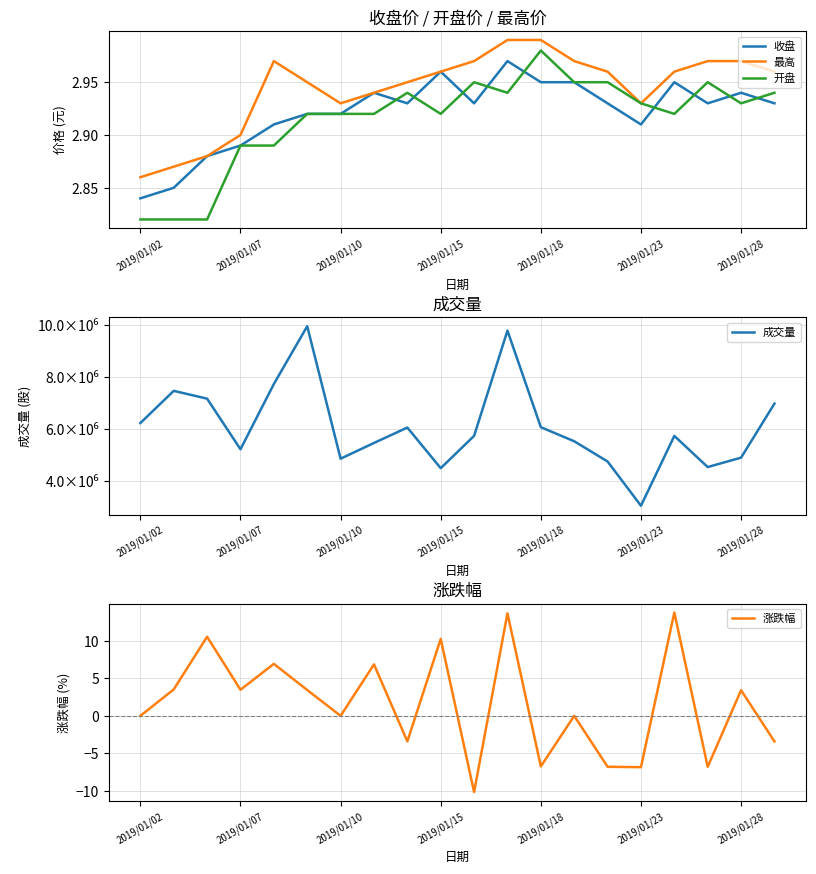

True or false: 收盘 has a value of 2.0 at 2019/01/07.

False